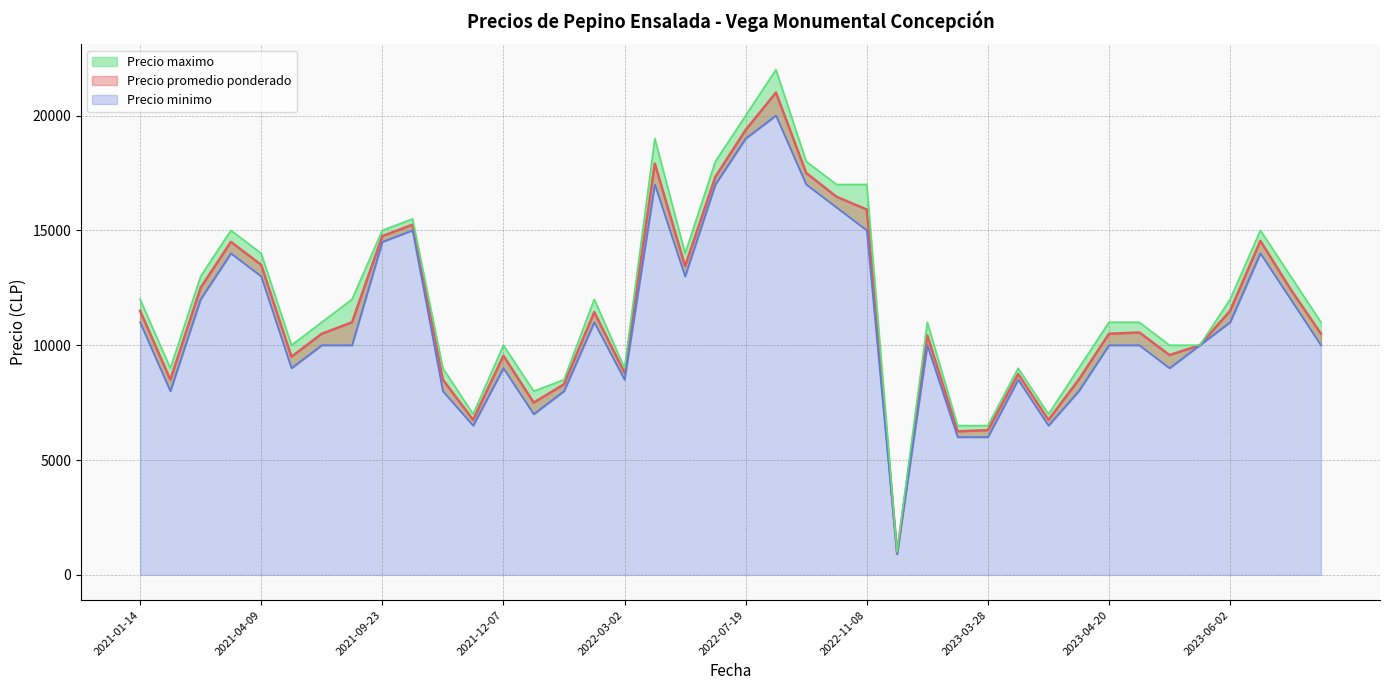

What is the sum of the Precio minimo values at 2021-12-22 and 2021-04-27?

16000